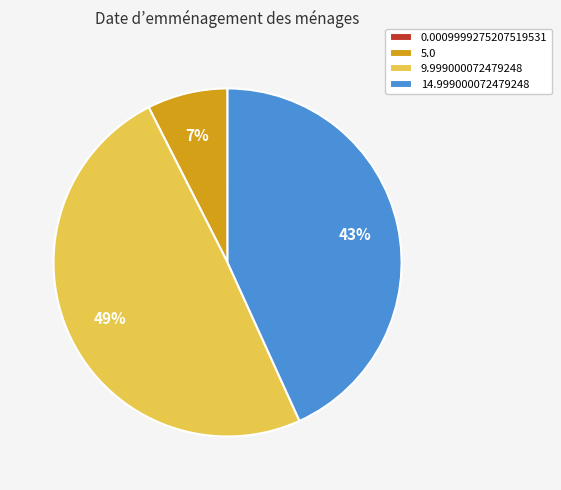

Does any single category account for the majority?

No